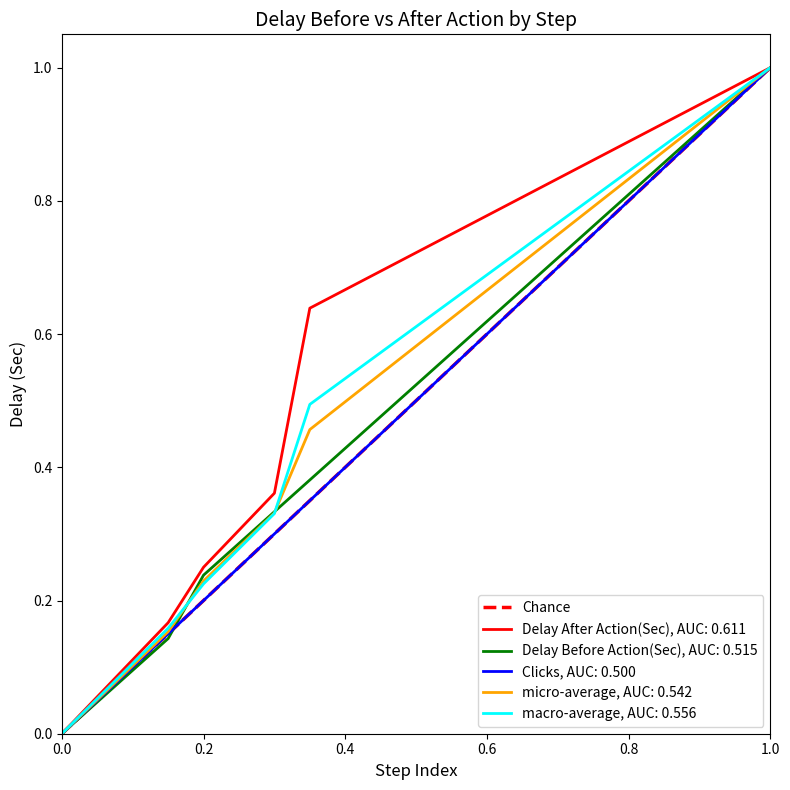

Count the values in the range 0 to 1.

2